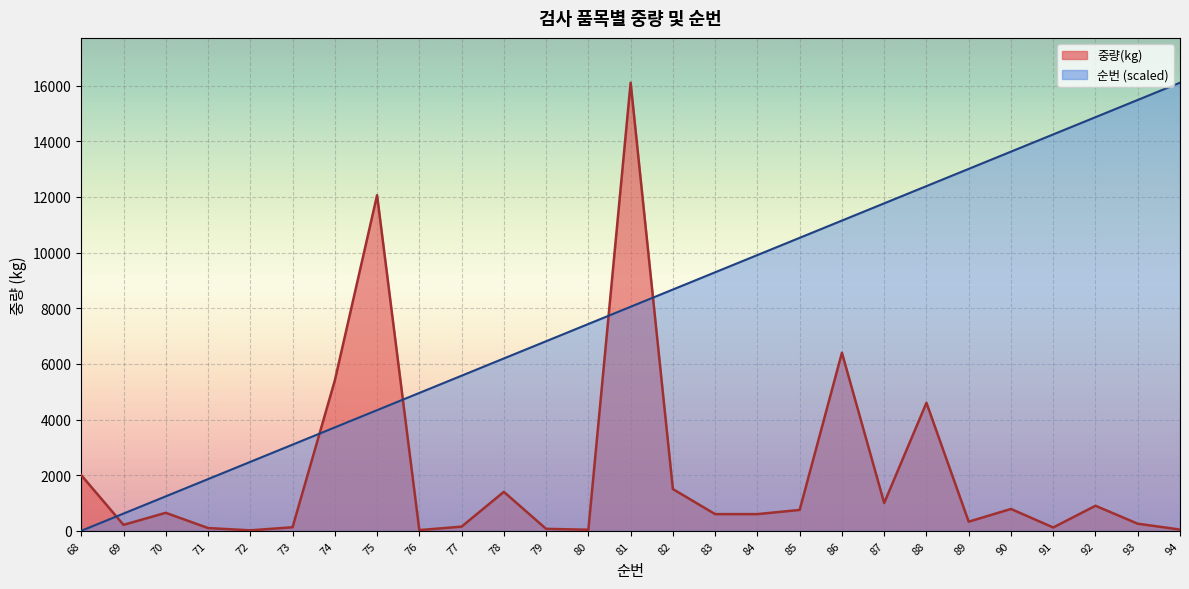

List the labels in order of 순번 value, largest first.

94, 93, 92, 91, 90, 89, 88, 87, 86, 85, 84, 83, 82, 81, 80, 79, 78, 77, 76, 75, 74, 73, 72, 71, 70, 69, 68